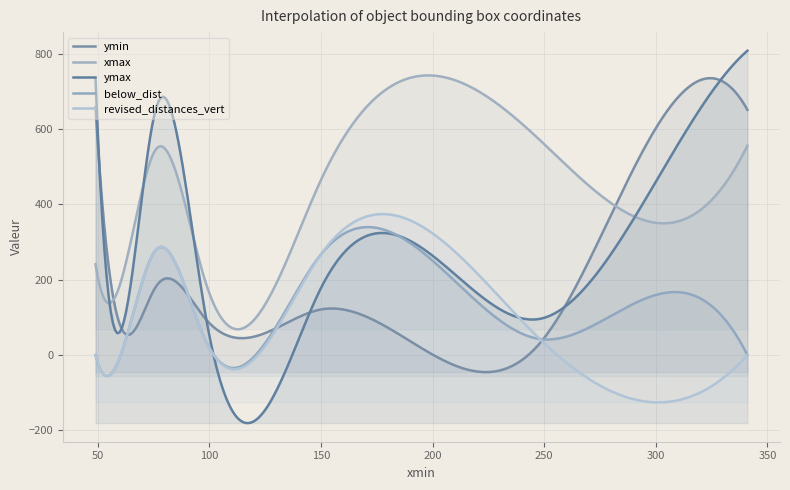

The value of ymin at 76 is 181.0. True or false?

True